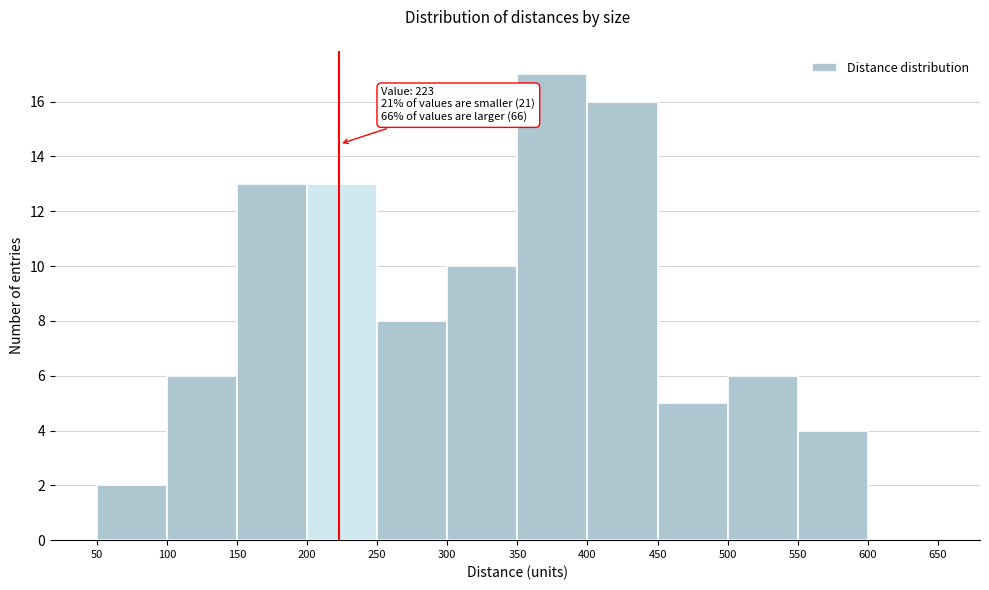

Over which range of the x-axis is the bar tallest?

350 to 400